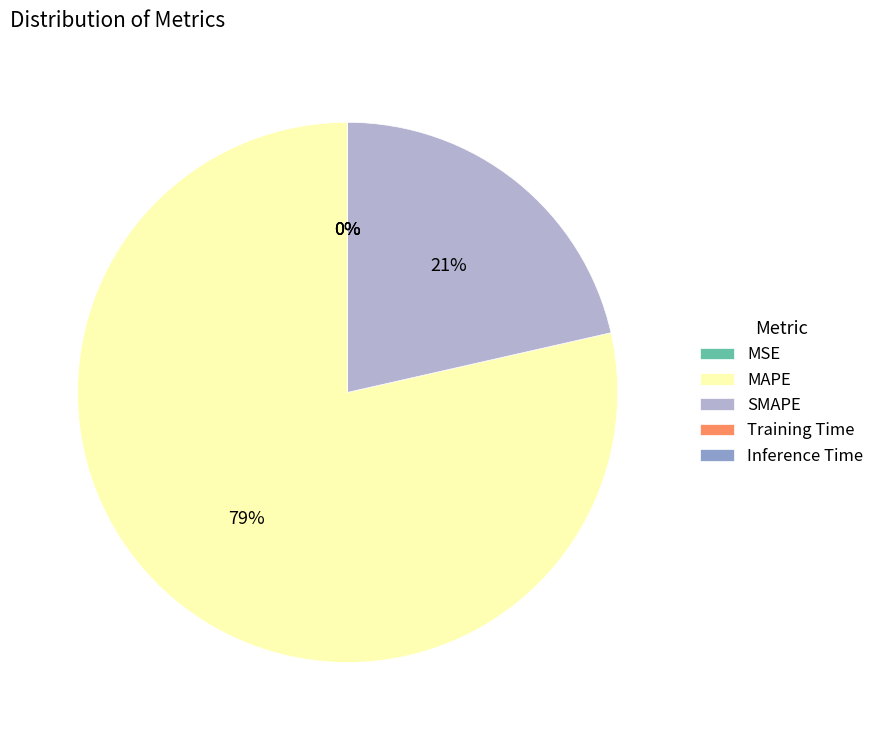

To the nearest percent, what is the average slice percentage?

20%